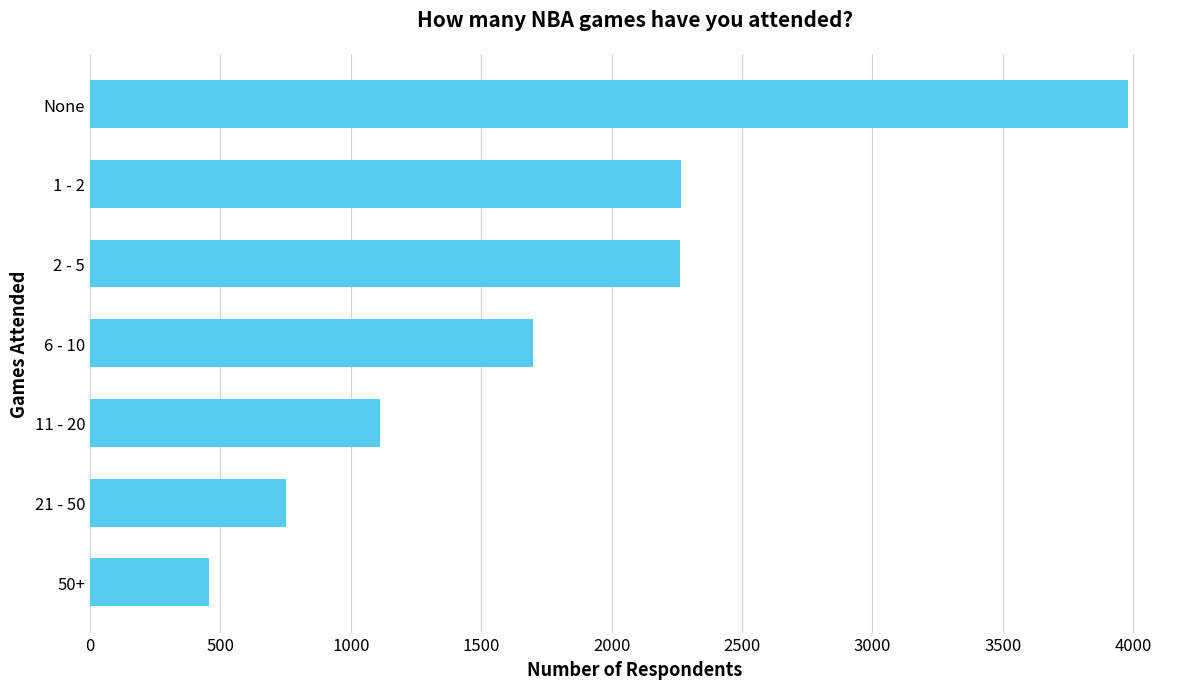

Which category has the lowest value across all series?

50+